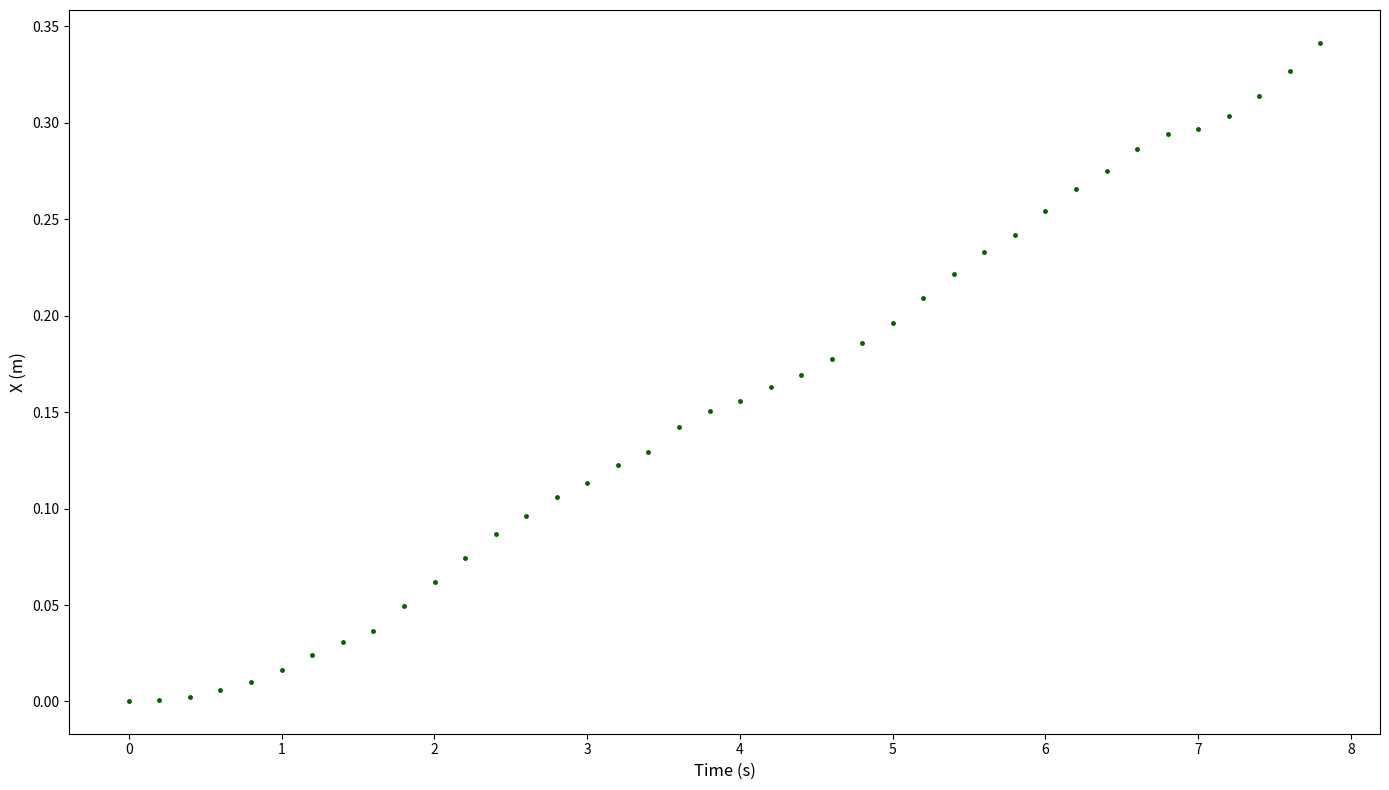

What is the range of X values (max minus min)?

7.8